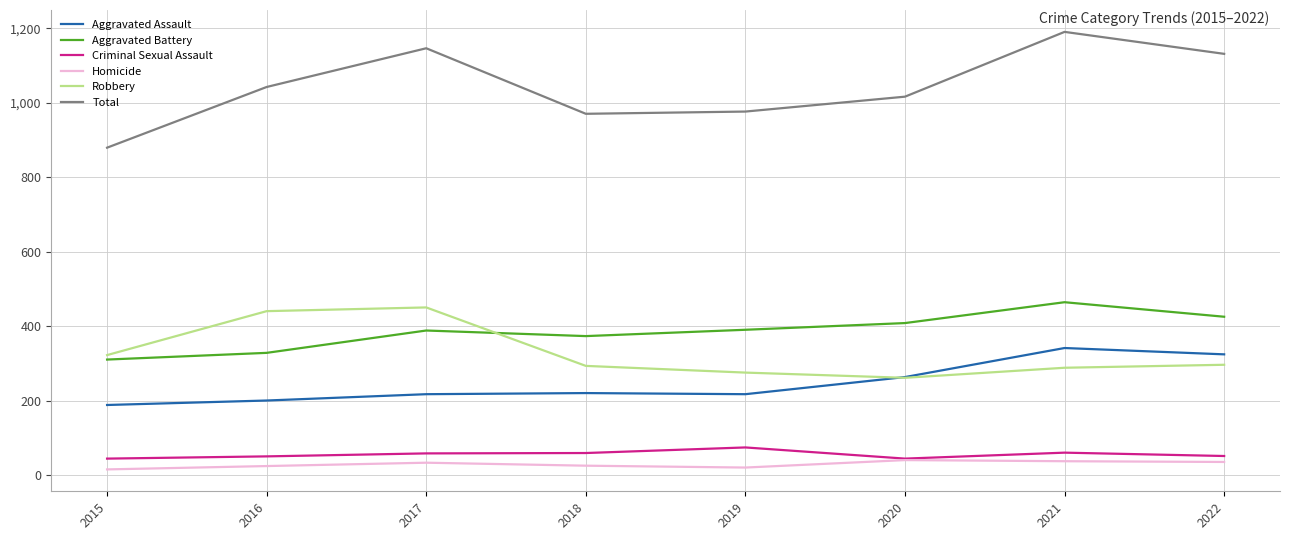

True or false: Aggravated Assault and Robbery intersect in this chart.

True